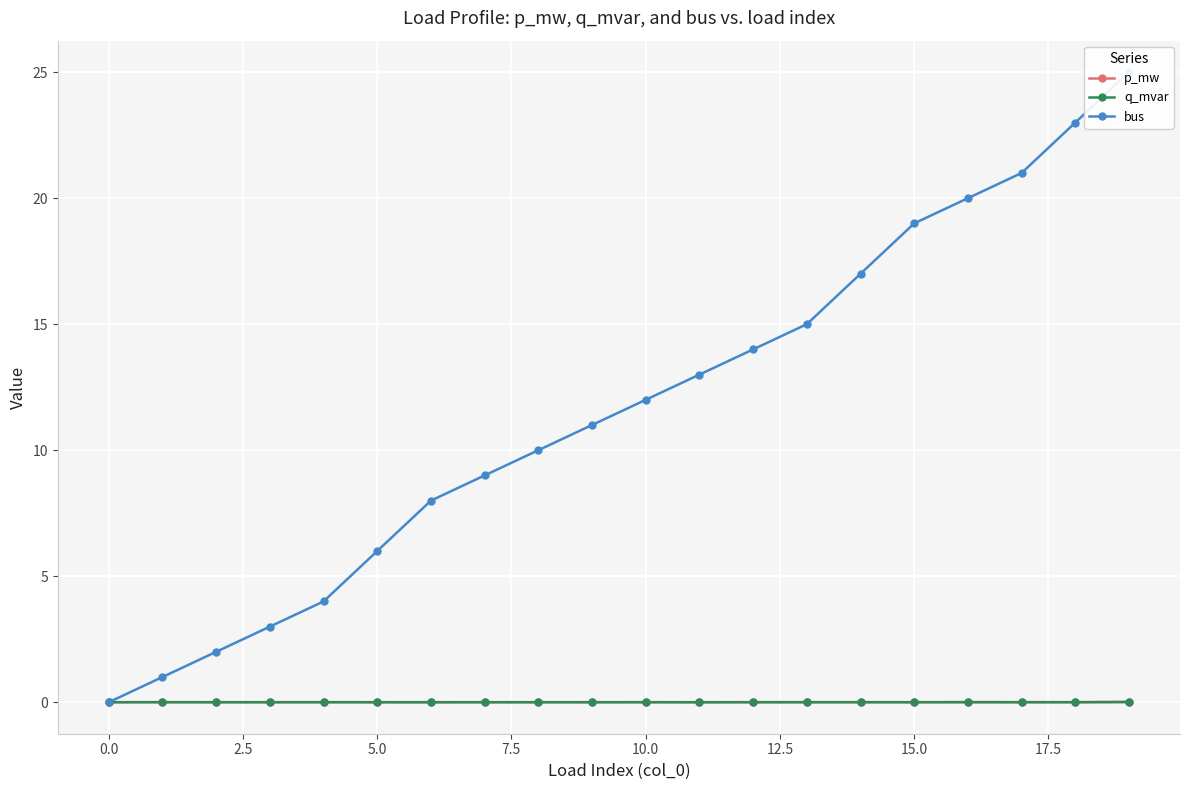

Rank the series at 13 from lowest to highest value.

q_mvar, p_mw, bus